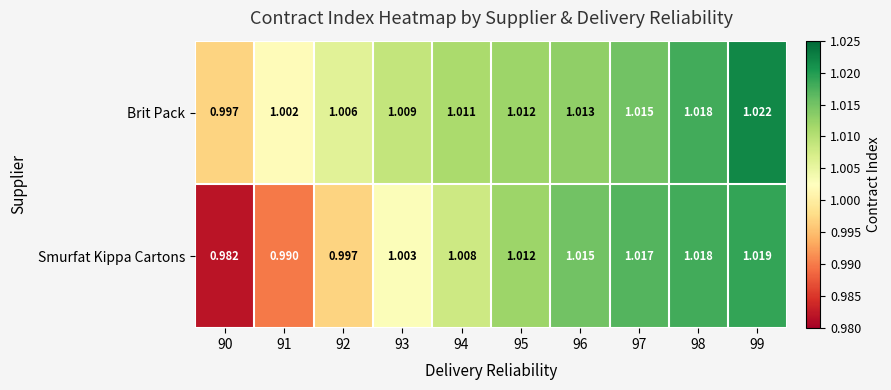

At 96, list the series in order from smallest to largest.

Brit Pack, Smurfat Kippa Cartons